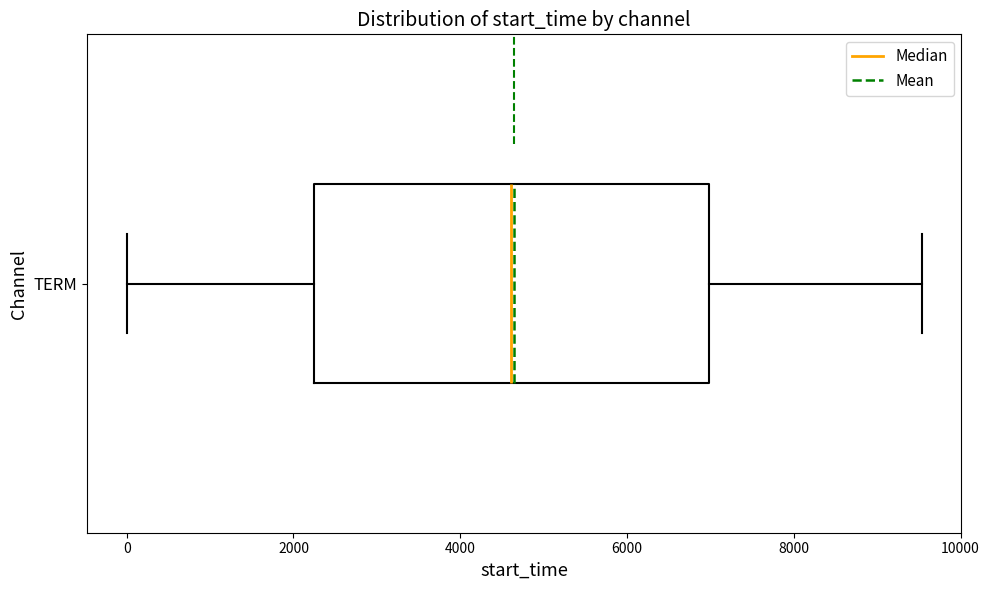

Read this box plot against the x-axis: the position of the median line, the range covered by the box, and the ends of both whiskers. The values are not printed on the chart, so give them approximately, as read against the axis.

median 4600, box 2200 to 7000, whiskers 0 to 9600